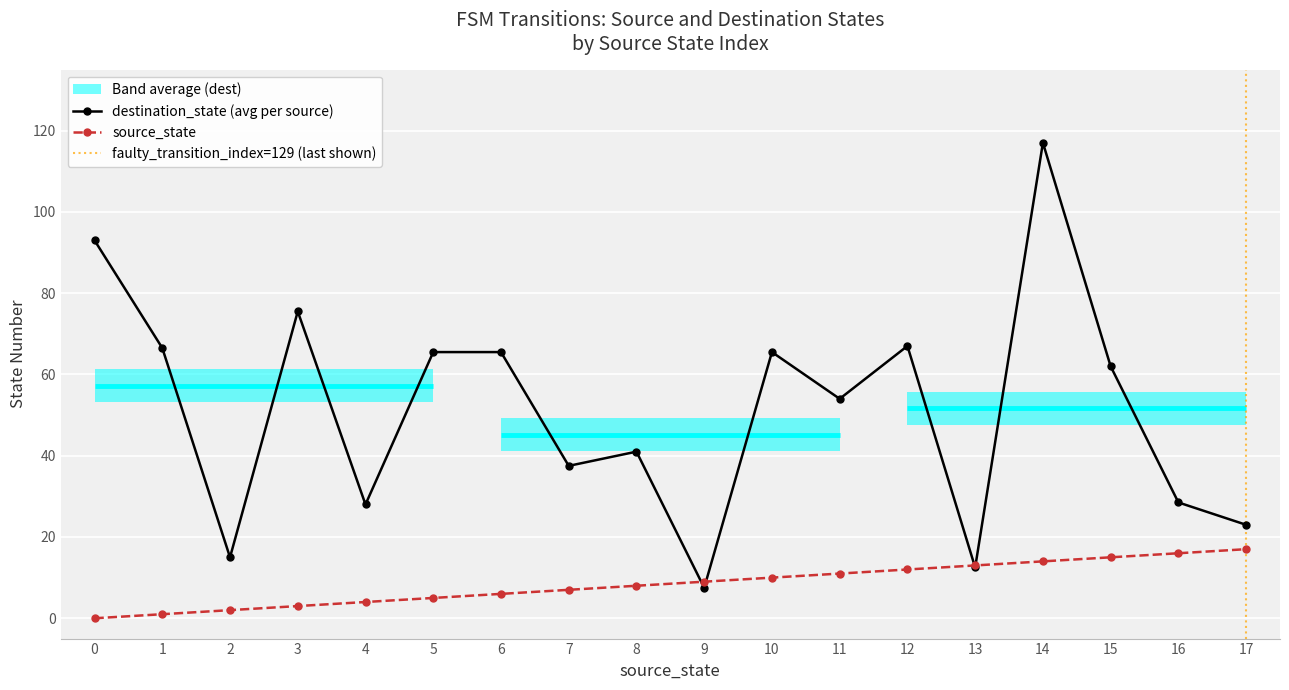

What is the highest value of the destination_state (avg per source) series?

117.0